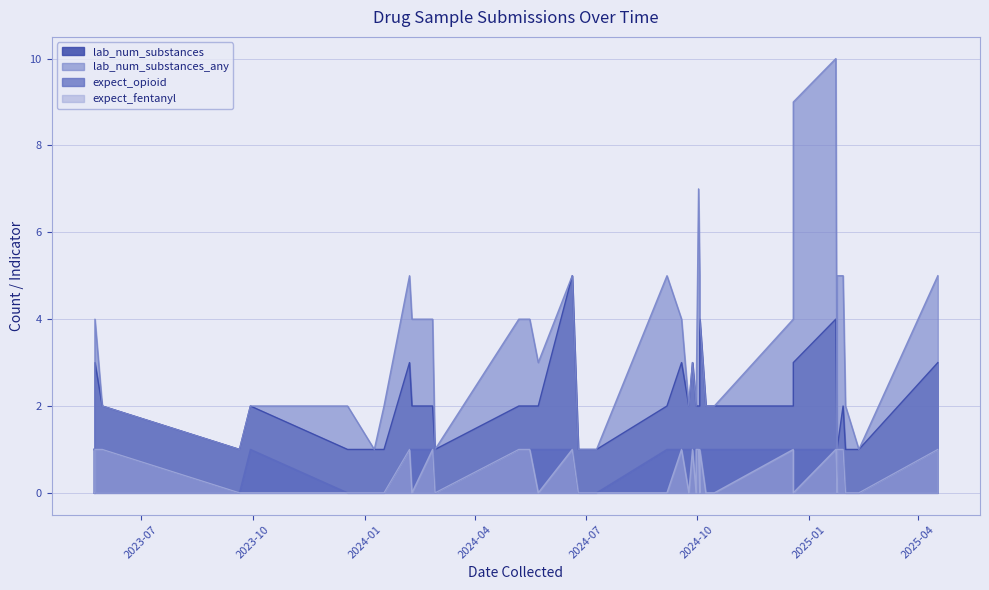

What is the difference between the highest and lowest values at 7?

4